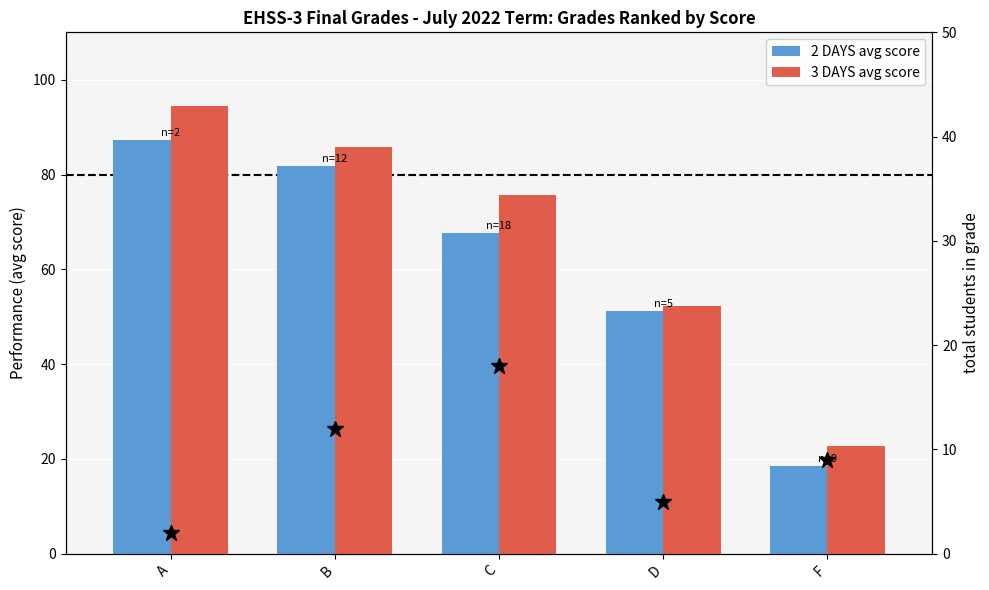

What value does the 3 DAYS avg score series have at F?

22.7